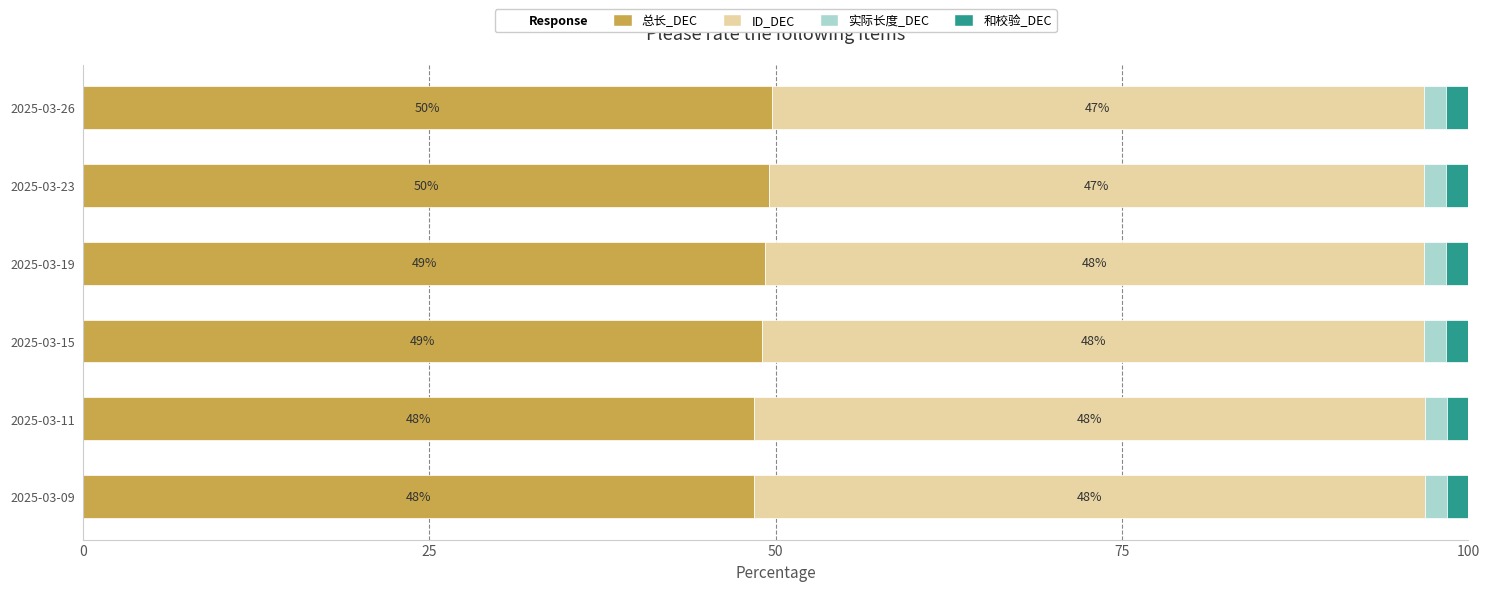

True or false: 总长_DEC has a value of 25.1 at 2025-03-19.

False